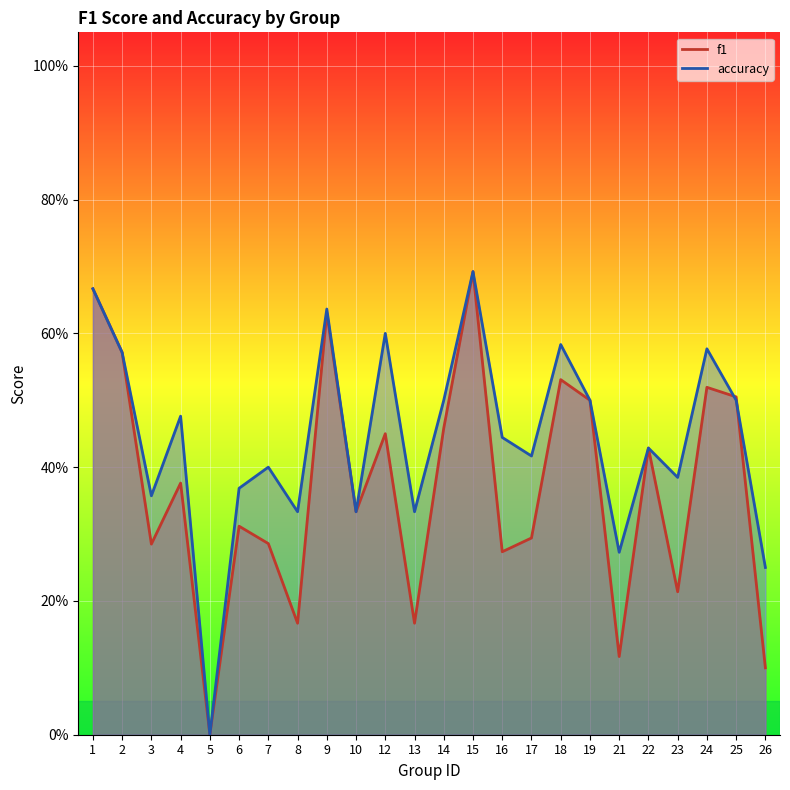

Is it true that f1 equals 0.5 at 7?

False